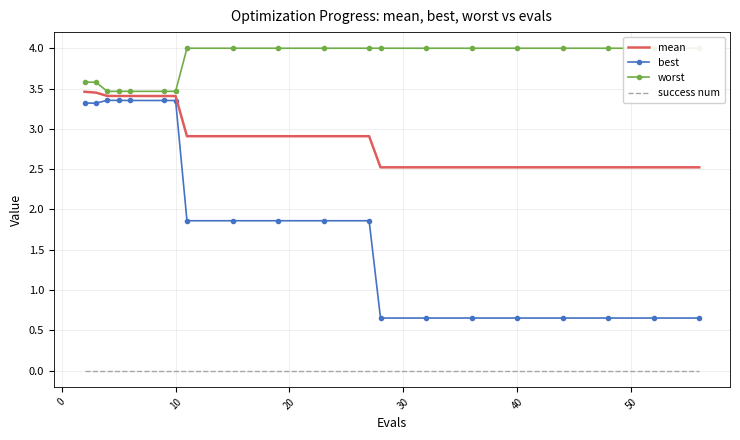

True or false: best and success num cross at least once.

False